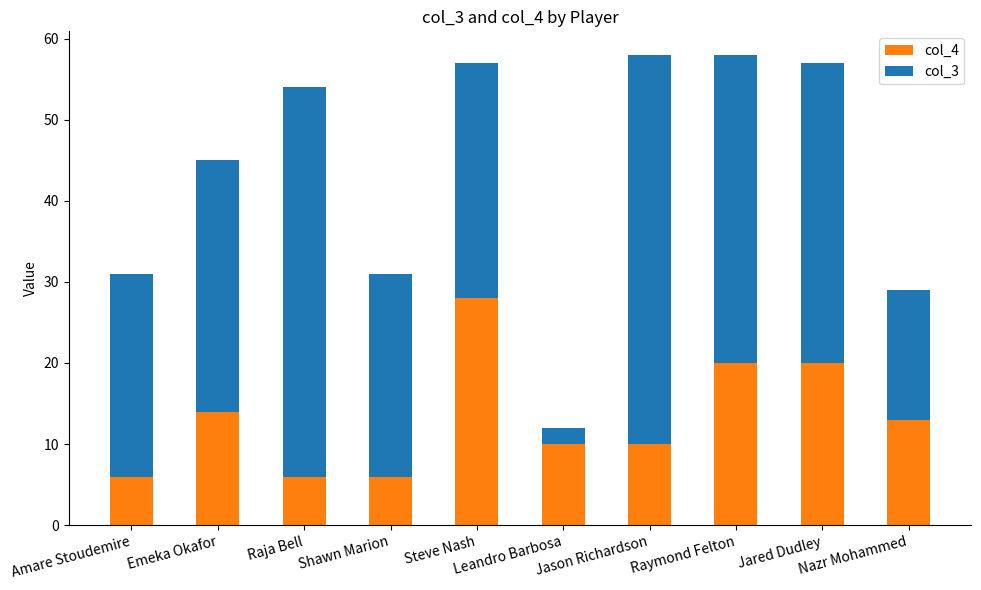

What is the difference between the maximum and second lowest values in the col_4 series?

22